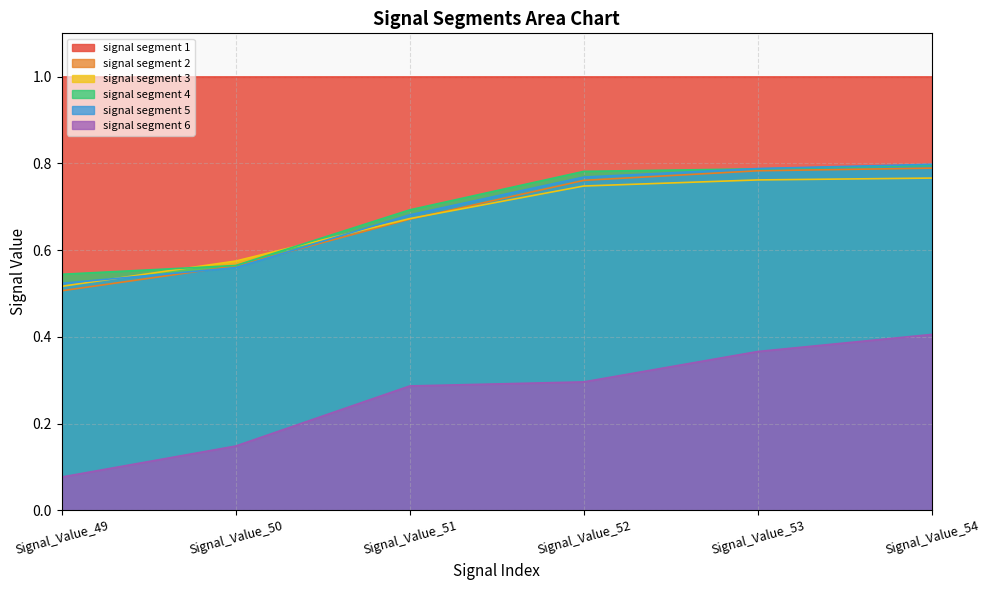

True or false: signal segment 6 and signal segment 2 intersect in this chart.

False